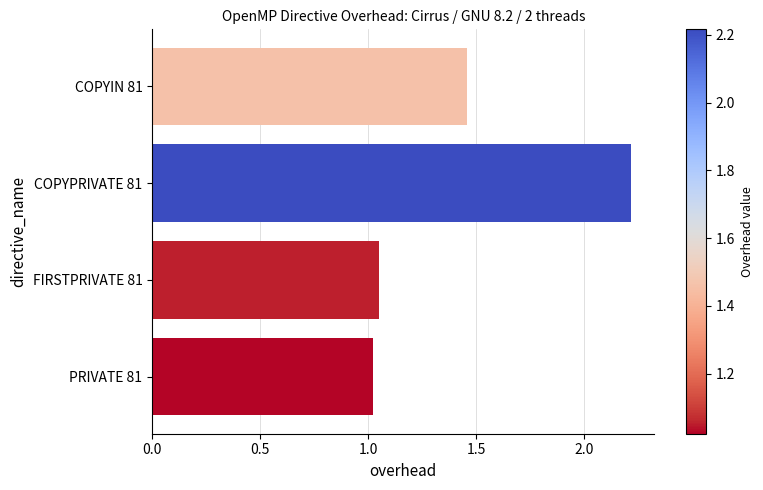

Rank the categories by value from lowest to highest.

PRIVATE 81, FIRSTPRIVATE 81, COPYIN 81, COPYPRIVATE 81